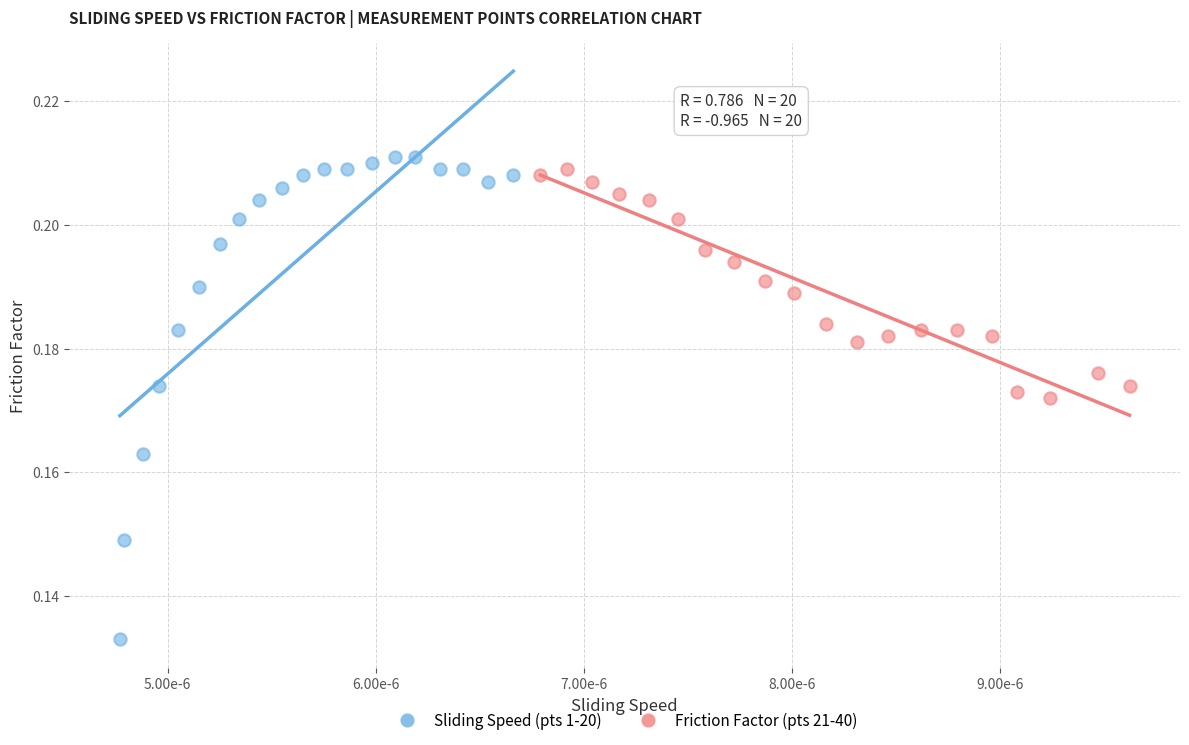

Which series has the largest Y range (max minus min)?

Sliding Speed (pts 1-20)